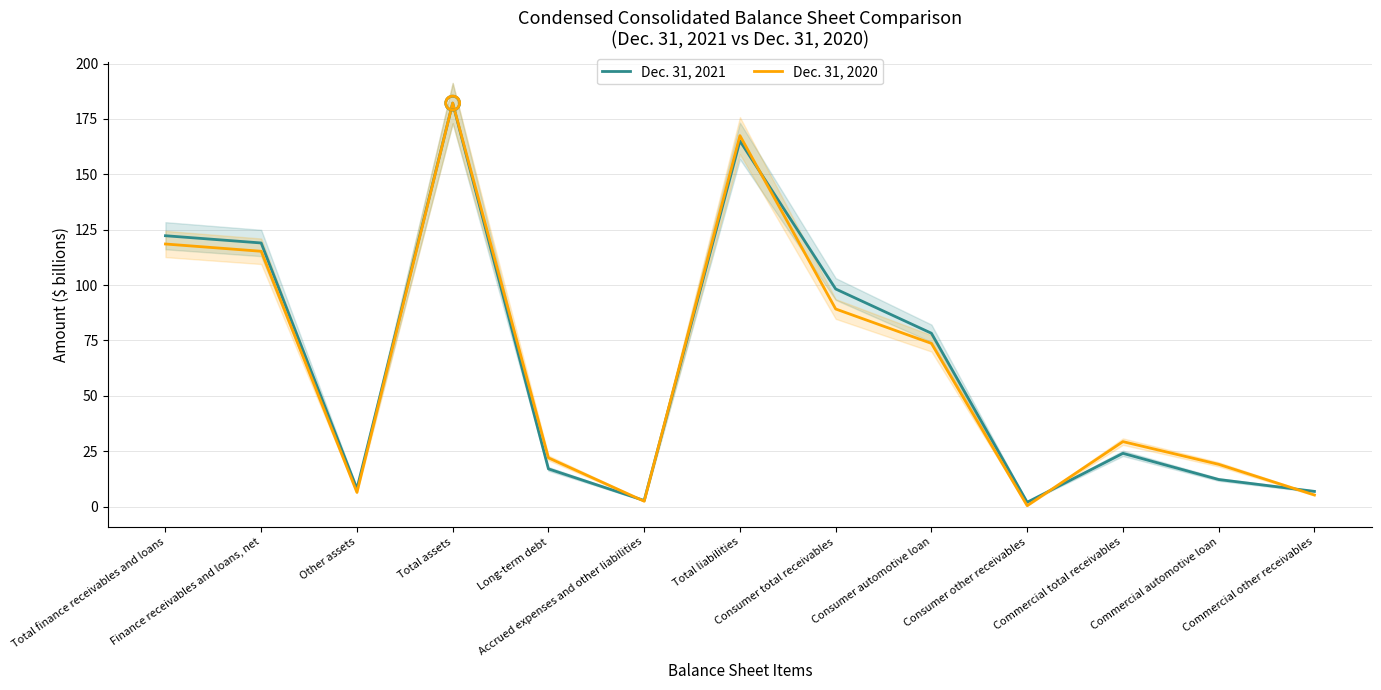

Which series contains the lowest Y value?

Dec. 31, 2020